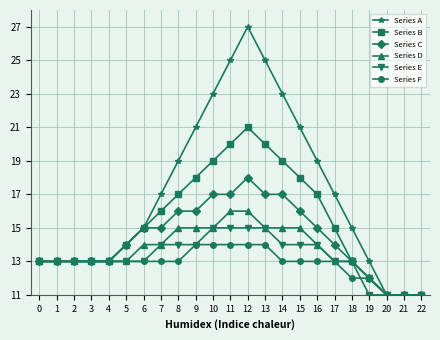

Rank the series by their maximum value, from highest to lowest.

Series A, Series B, Series C, Series D, Series E, Series F